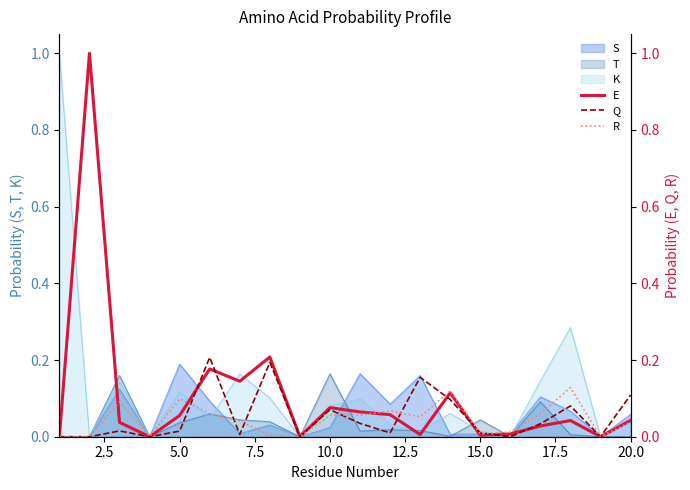

True or false: E has more than 0 interior local peaks.

True